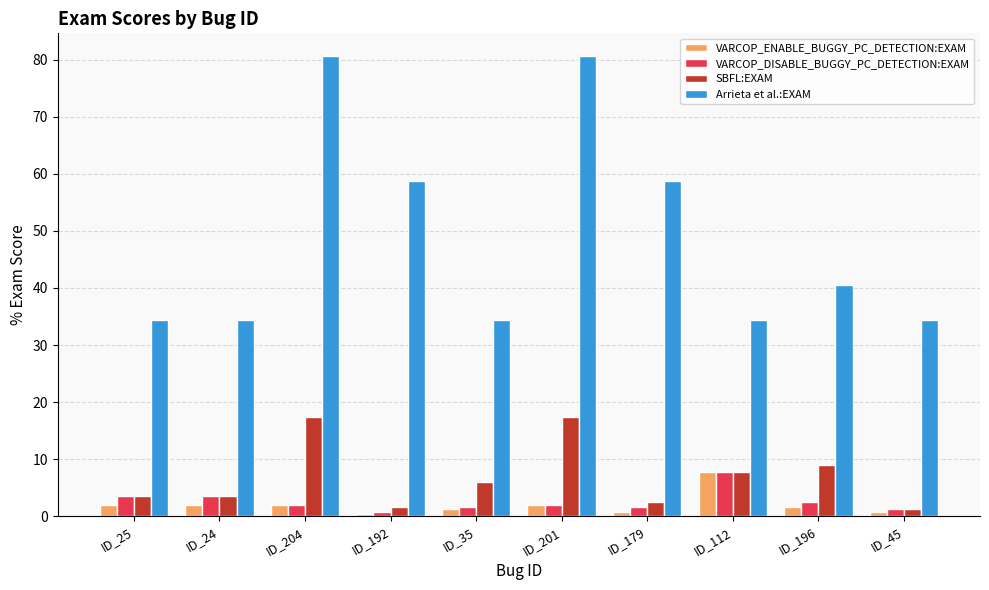

At how many categories does at least one series exceed 52?

4